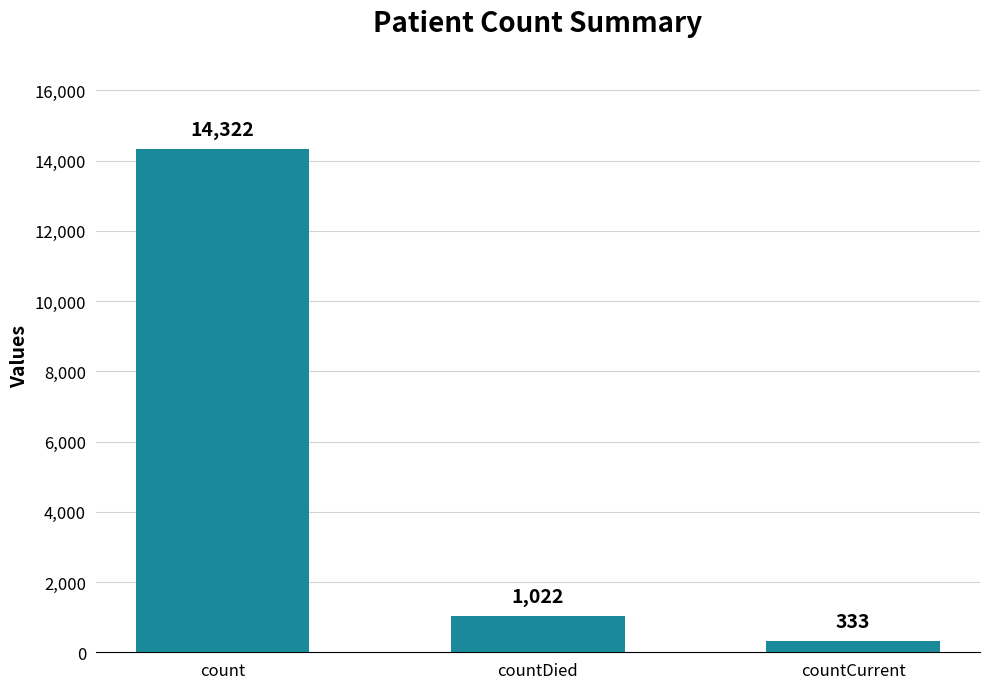

What is the greatest value displayed?

14322